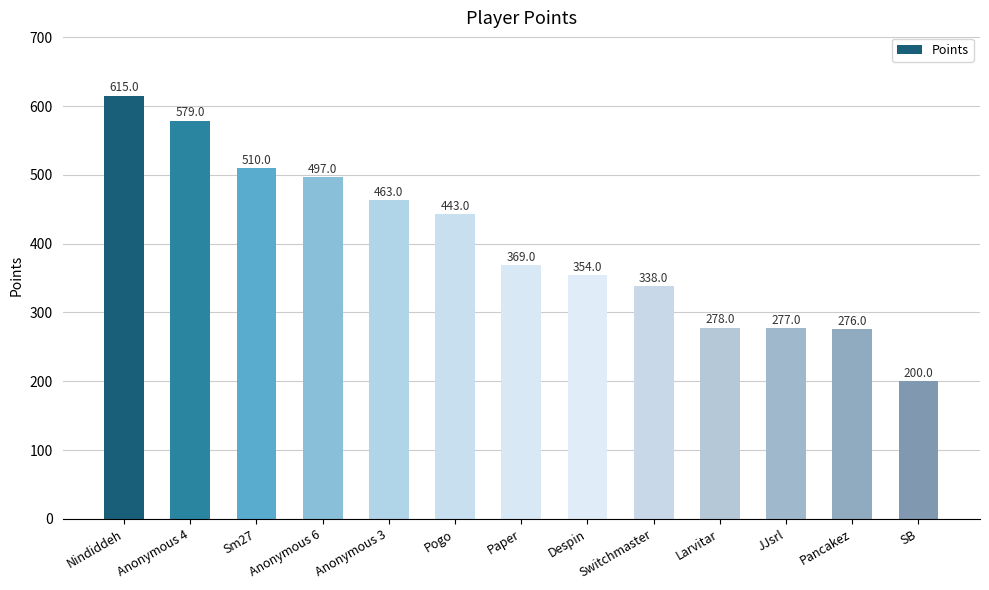

Rank the categories by value from highest to lowest.

Nindiddeh, Anonymous 4, Sm27, Anonymous 6, Anonymous 3, Pogo, Paper, Despin, Switchmaster, Larvitar, JJsrl, Pancakez, SB